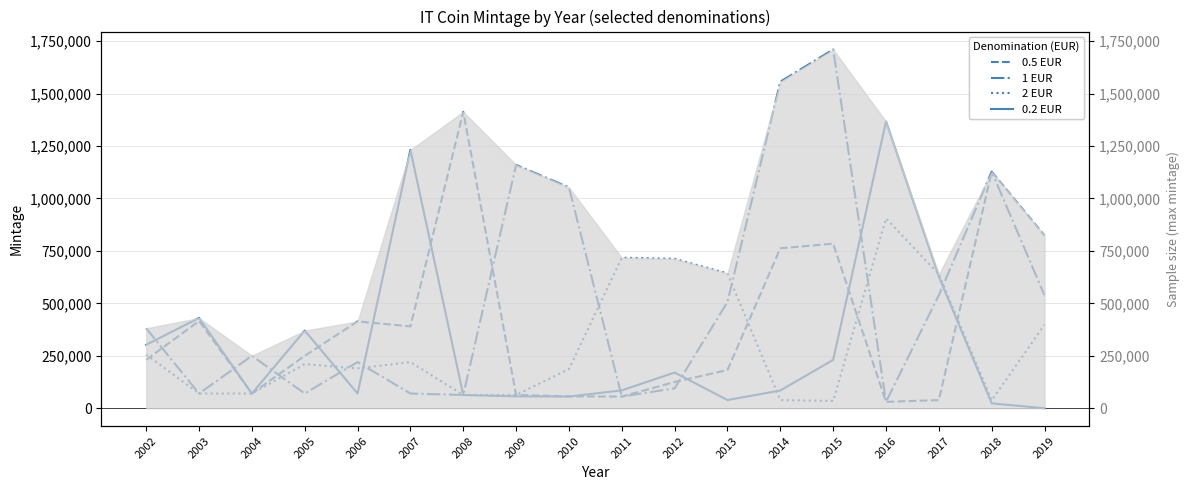

At which category is the sum across all series the highest?

2015